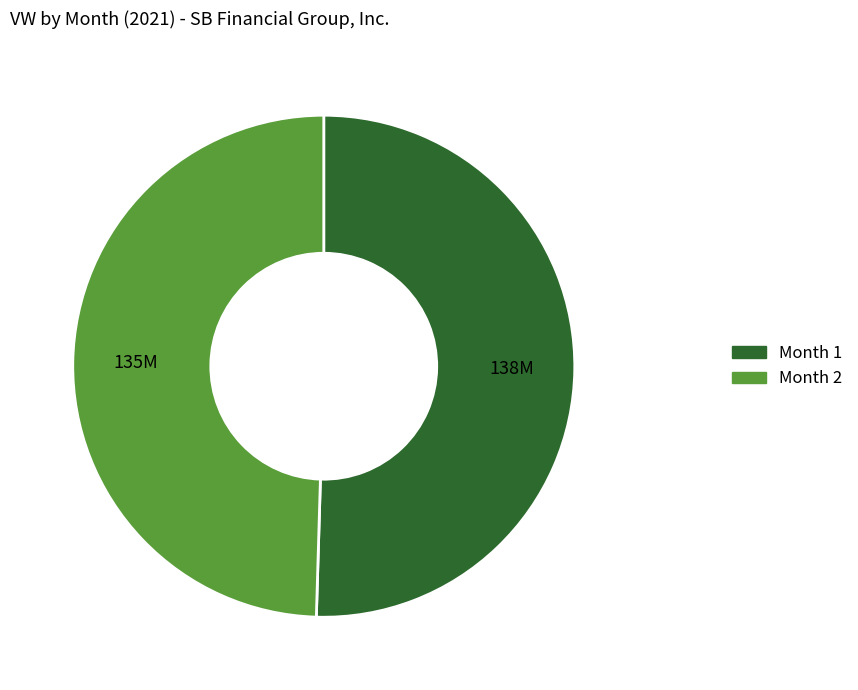

Is there a majority slice in this chart?

Yes